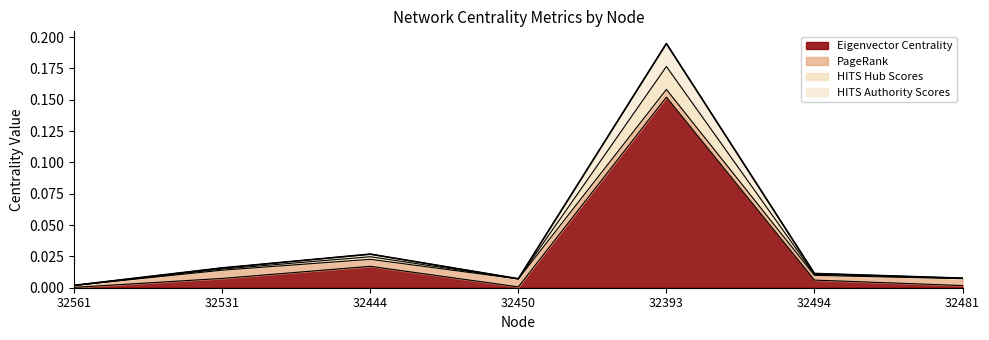

True or false: HITS Authority Scores and HITS Hub Scores intersect in this chart.

False